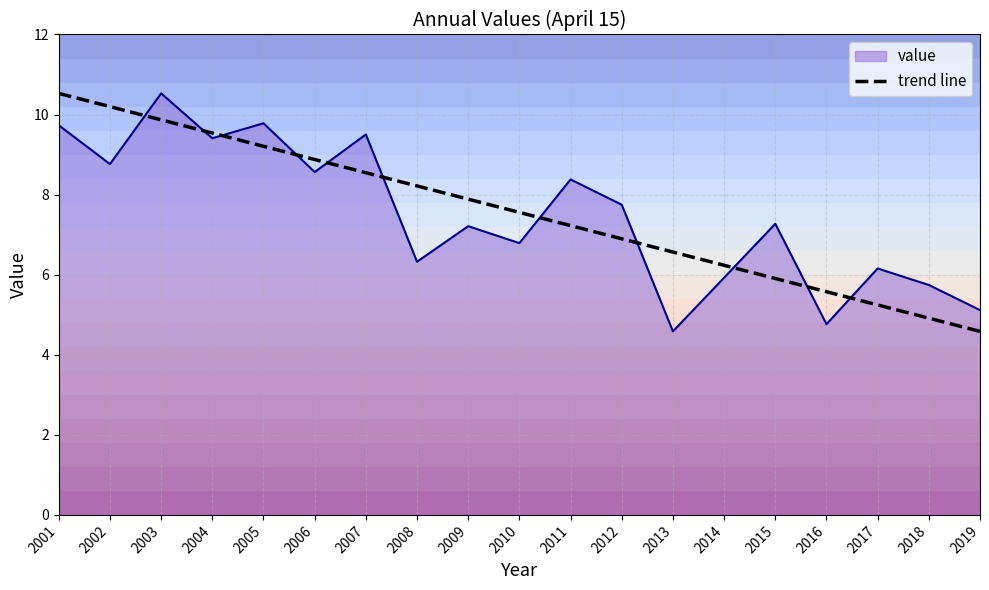

Is it true that the value at 2001 is 9.7?

True